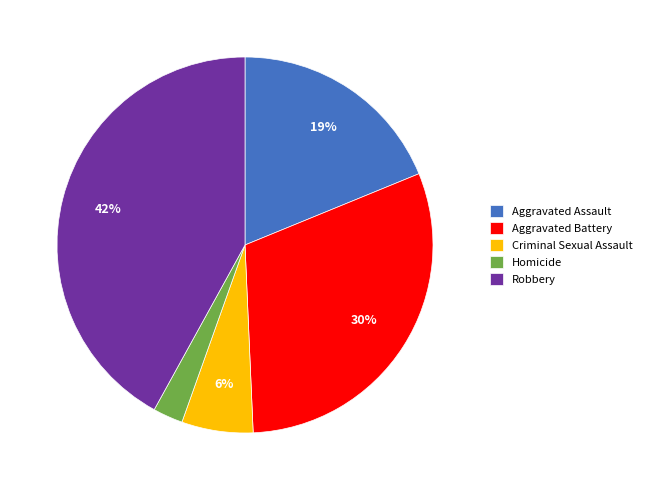

What is the ratio of the value at Aggravated Battery to the value at Criminal Sexual Assault?

5.0